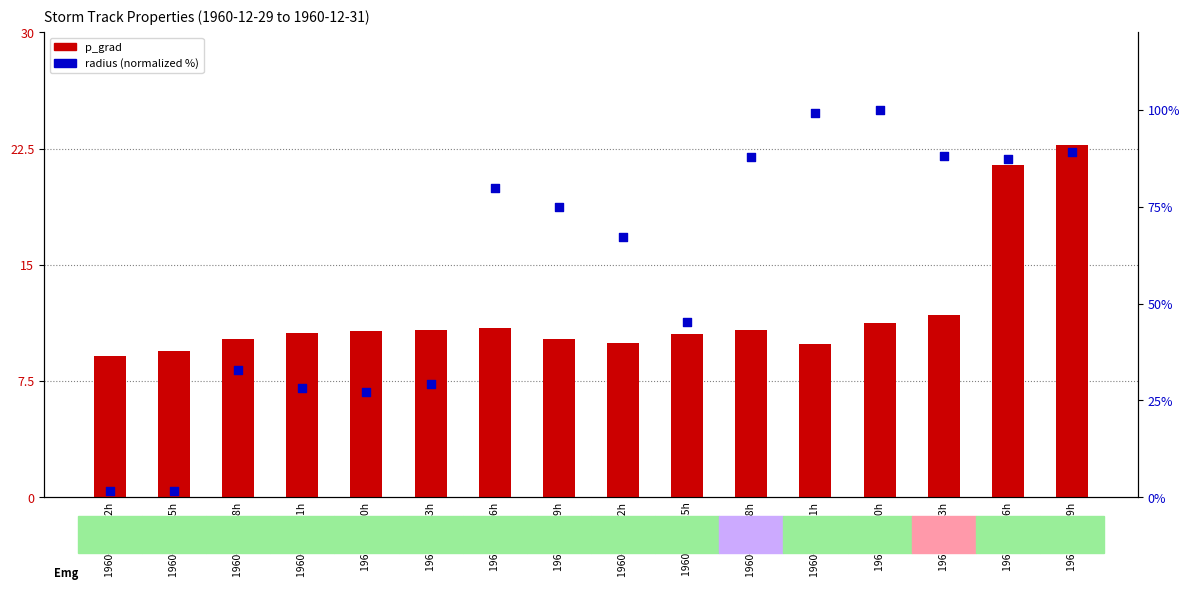

Which series reaches the maximum Y coordinate?

radius (normalized)